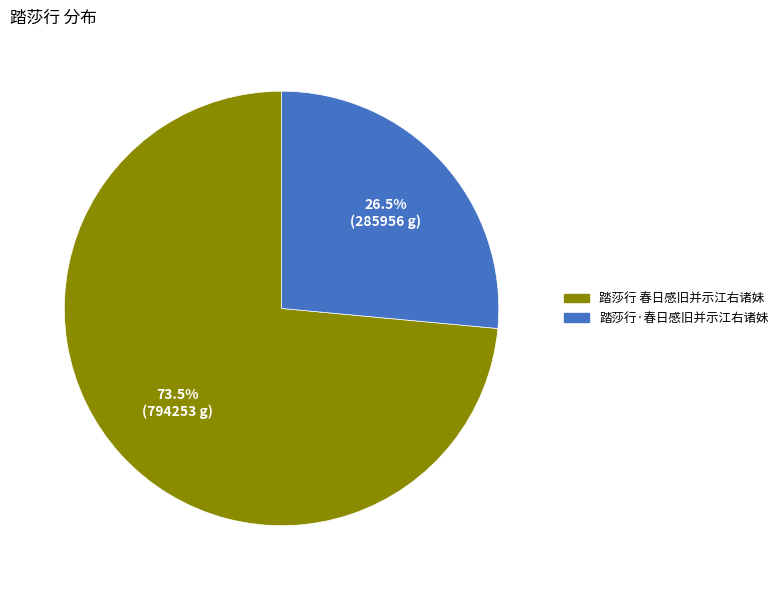

To the nearest percent, what is the difference between the 踏莎行·春日感旧并示江右诸妹 and 踏莎行 春日感旧并示江右诸妹 slice percentages?

47%